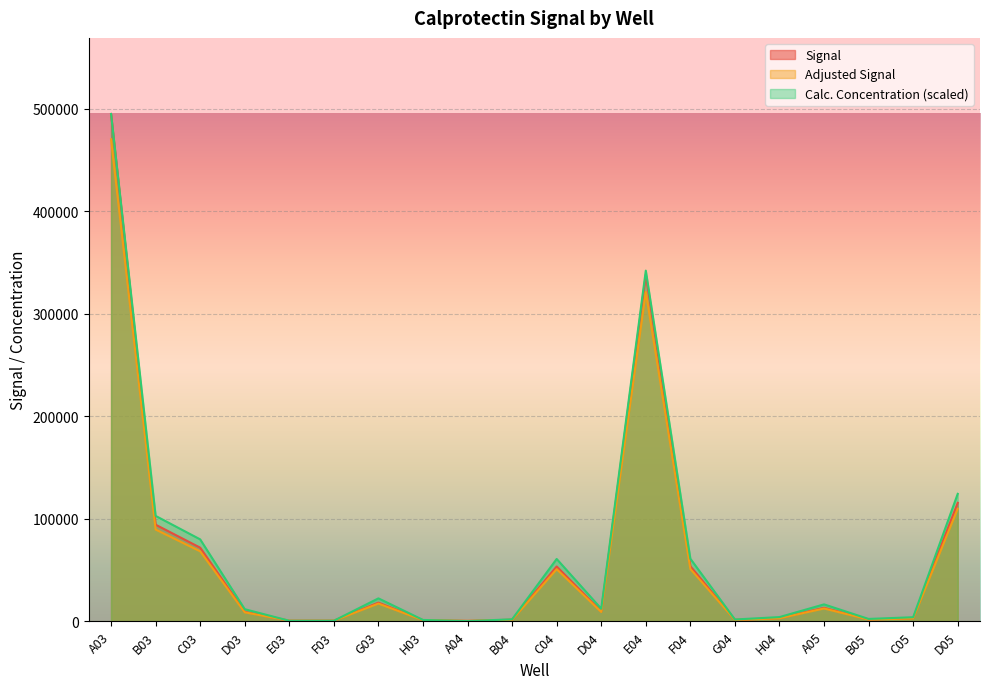

Where is Signal nearest to the value 235129?

E04